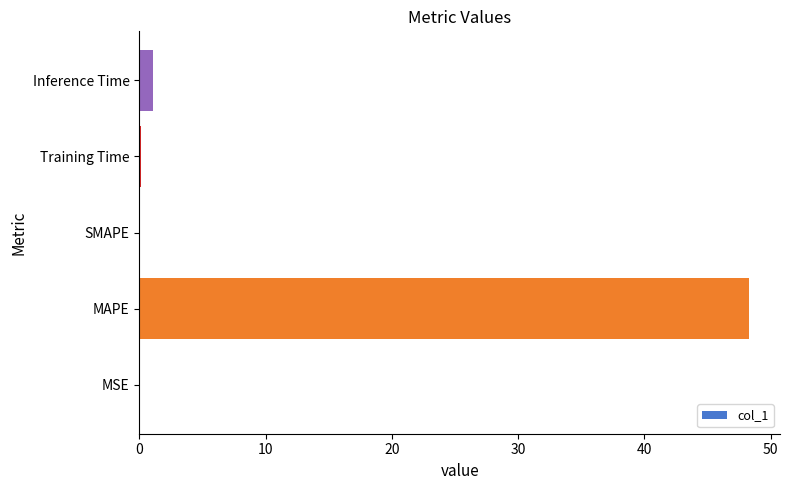

Between Inference Time and MAPE, which is larger?

MAPE